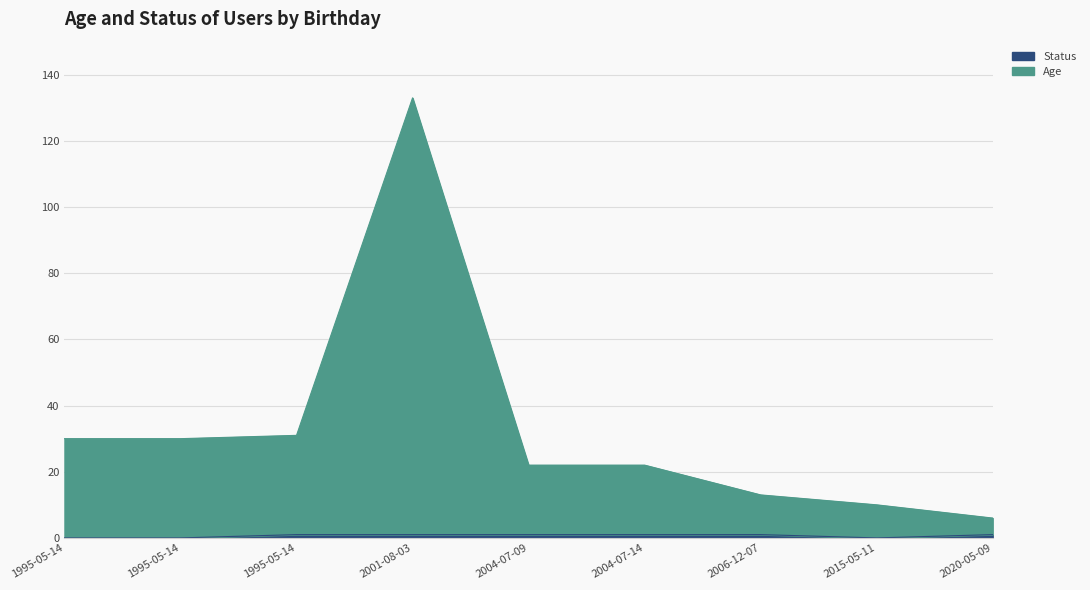

Rank the series by their average value, from highest to lowest.

Age, Status